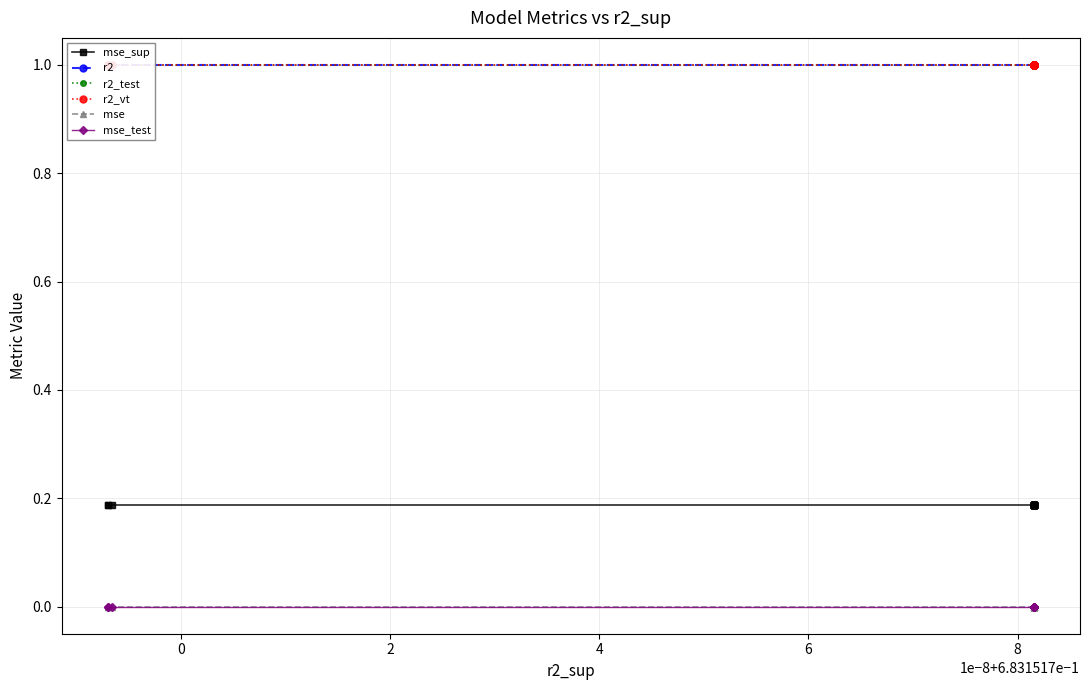

At how many categories does at least one series exceed 0?

20